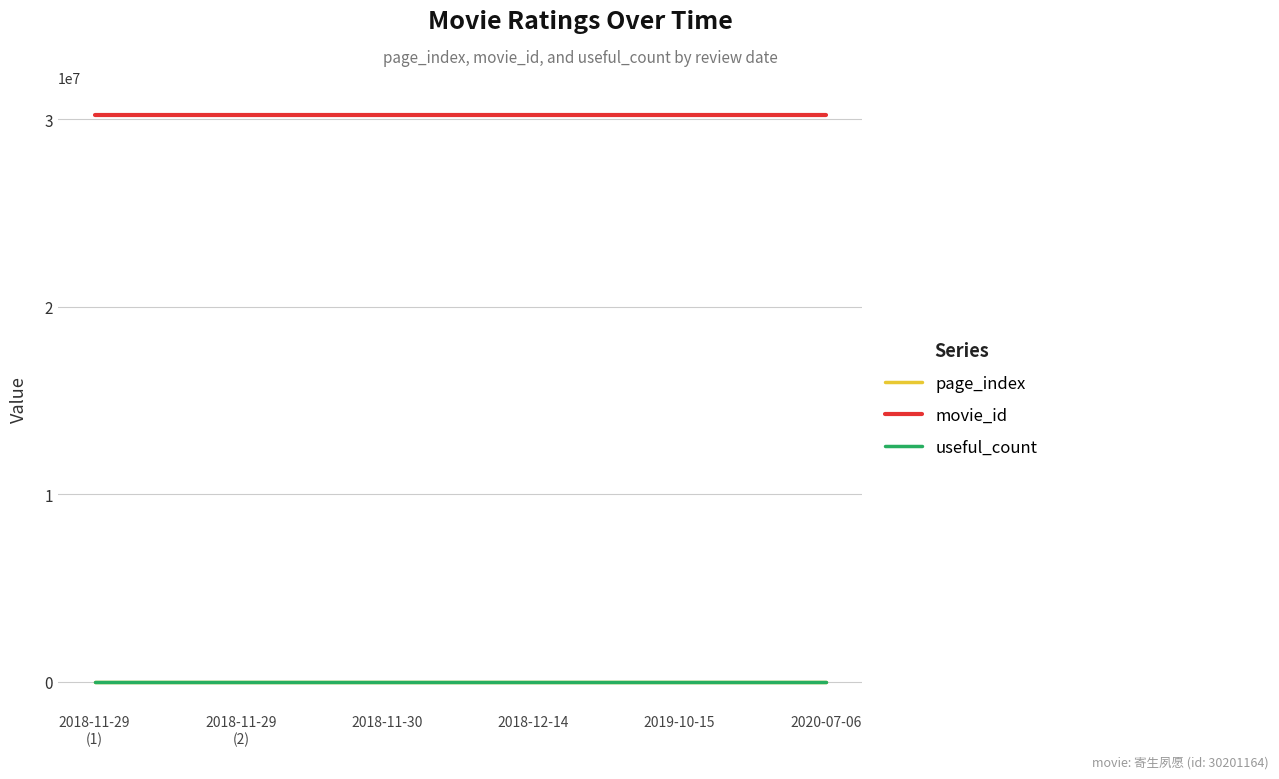

True or false: movie_id and page_index cross at least once.

False